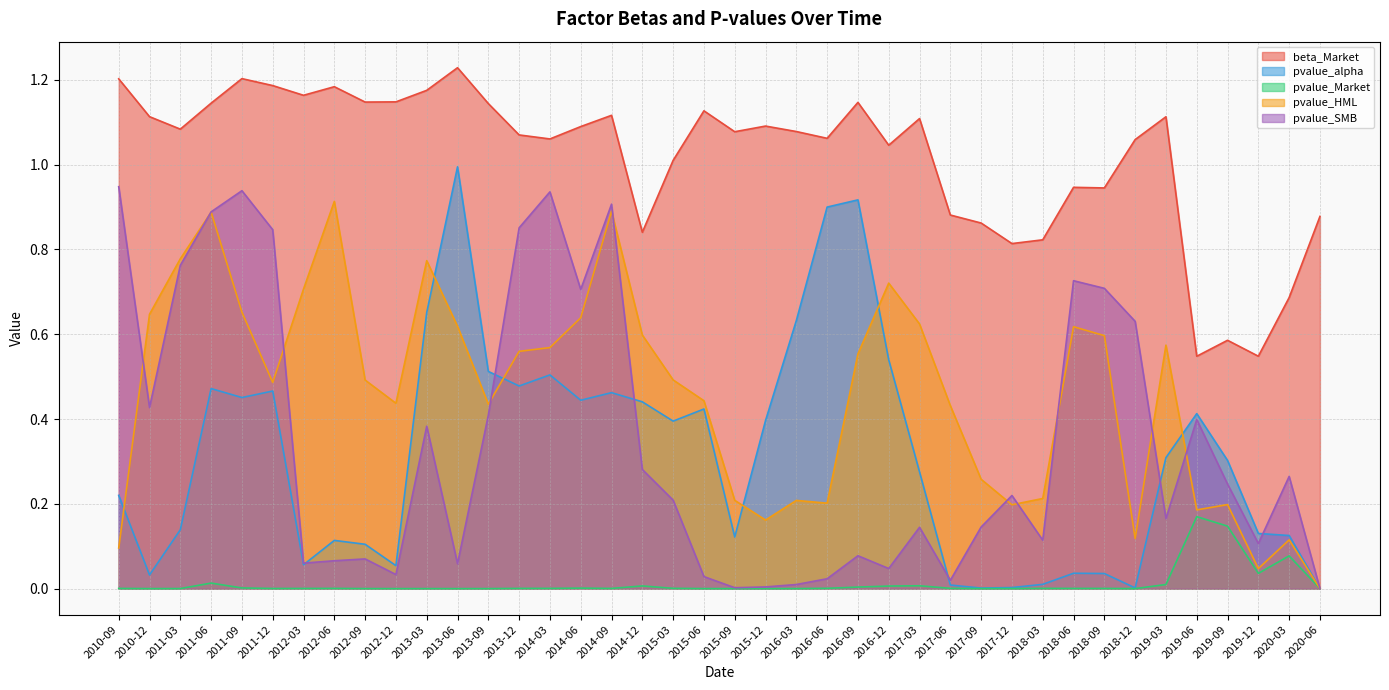

At how many categories does at least one series exceed 0?

40